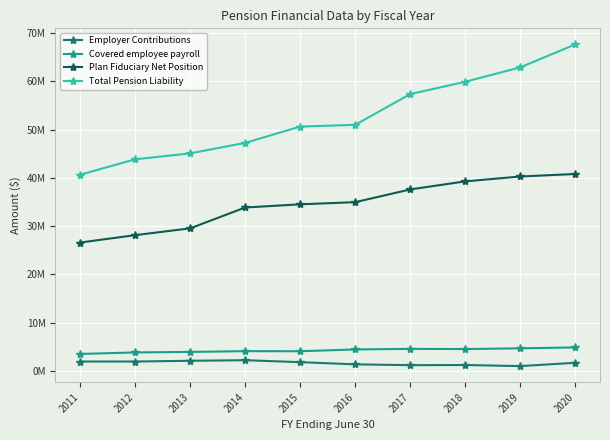

Is the value of Employer Contributions at 2019 greater than the value of Plan Fiduciary Net Position at 2017?

No